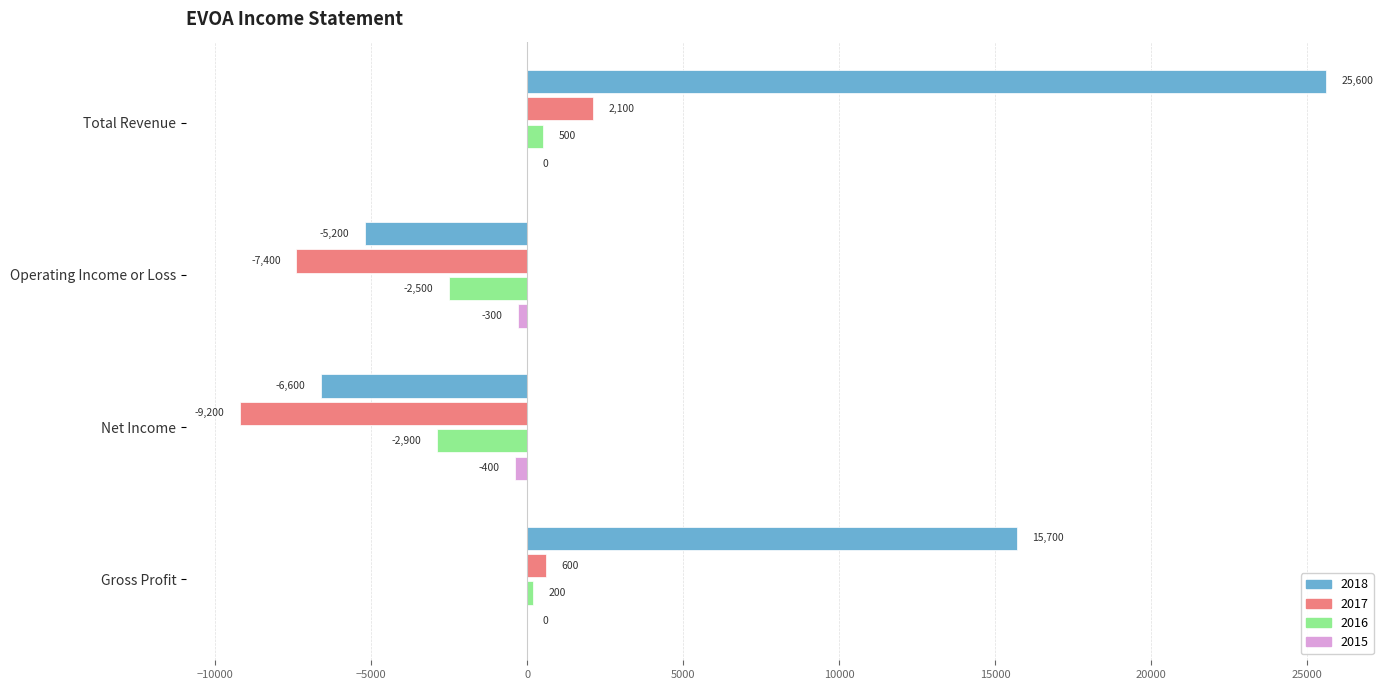

True or false: 2018 has a value of 25600 at Total Revenue.

True